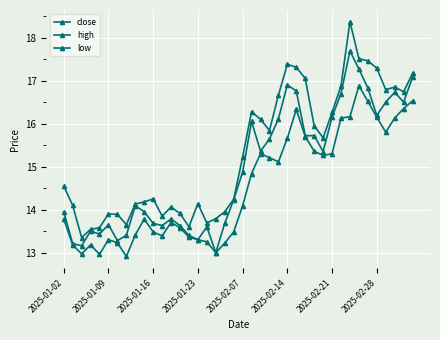

In high, how many points are lower than both neighbors (excluding endpoints)?

9